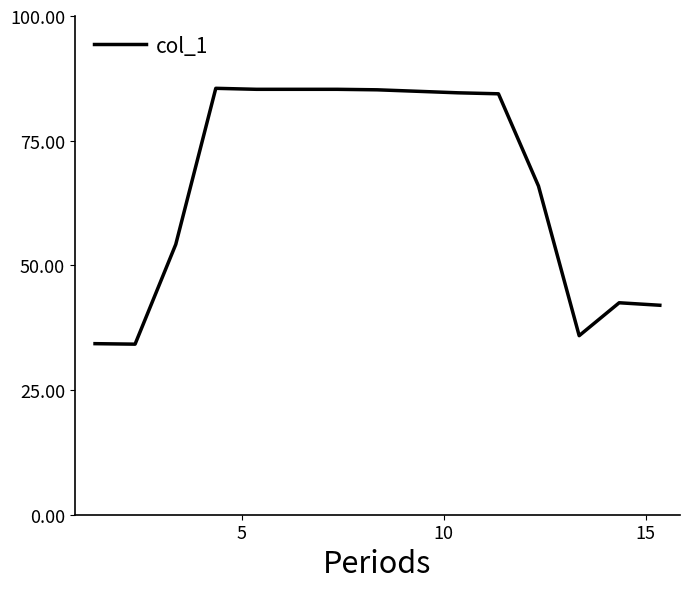

What is the difference between the maximum and minimum values?

51.3